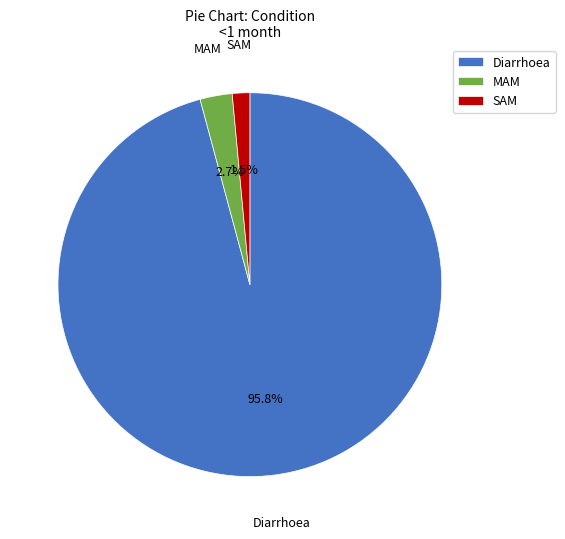

Is it true that Diarrhoea is 96% of the pie?

True